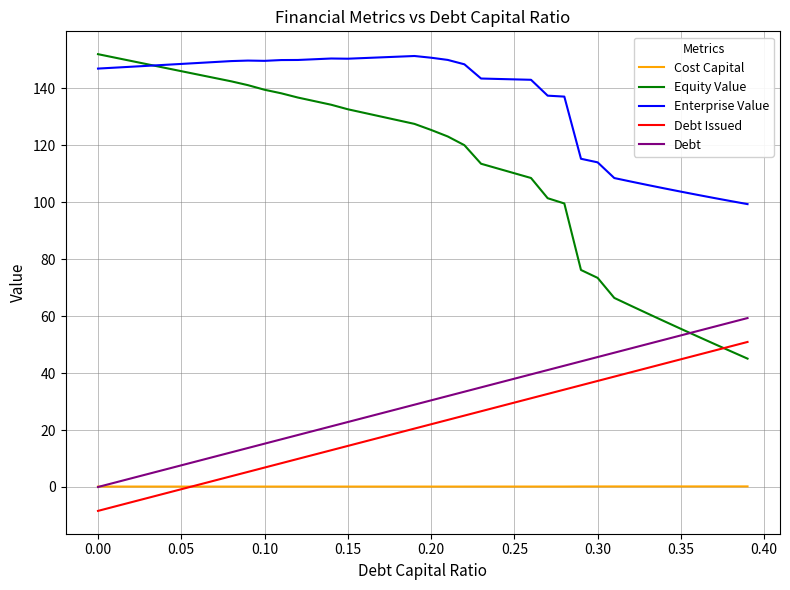

True or false: Debt and Enterprise Value cross at least once.

False